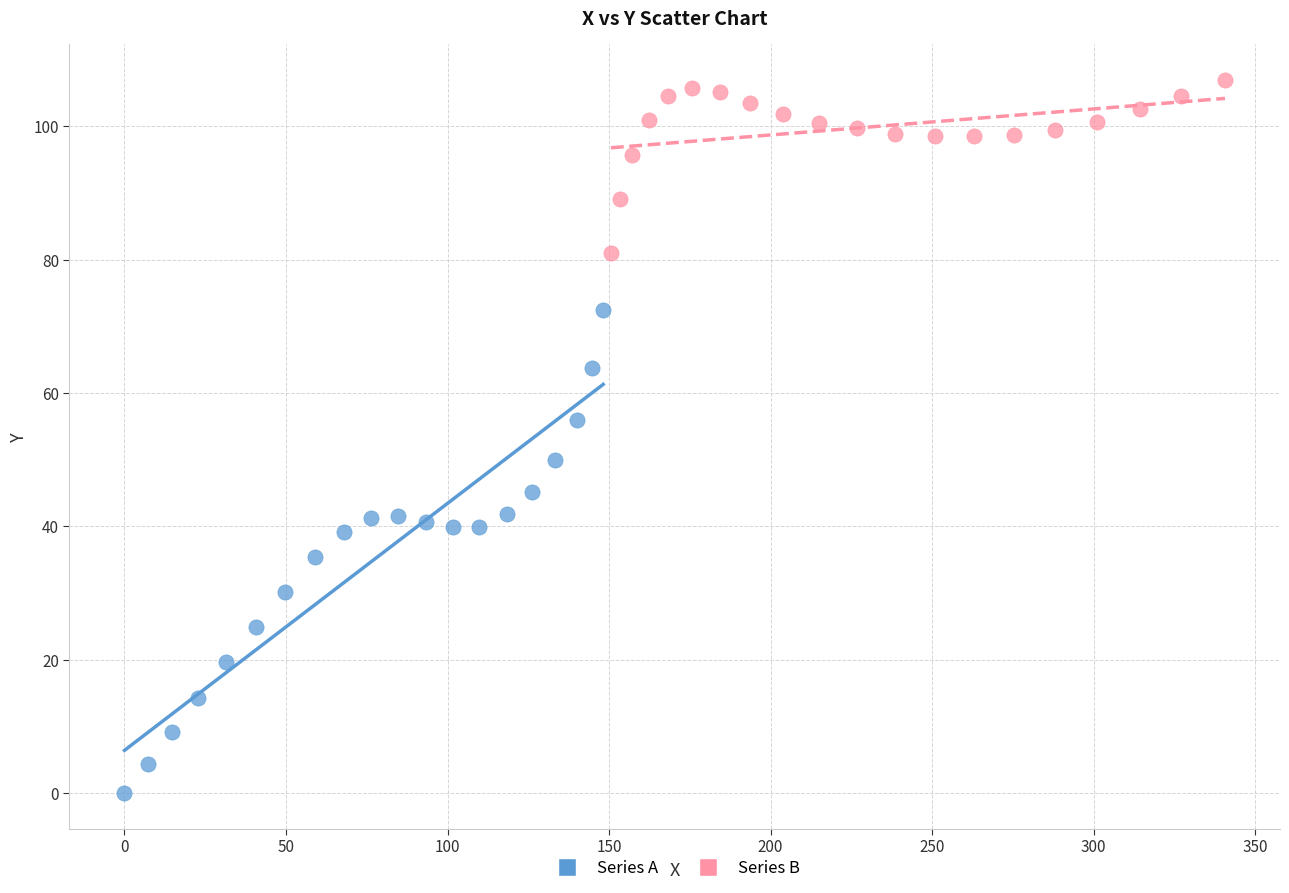

Which series reaches the minimum Y coordinate?

Series A